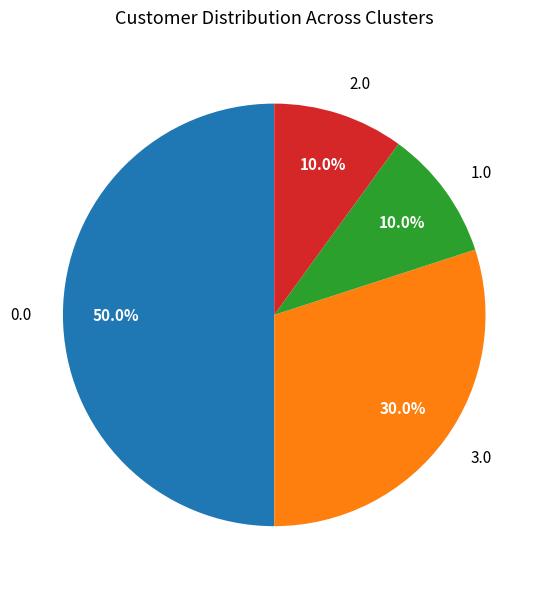

To the nearest percent, what portion does 3.0 represent?

30%